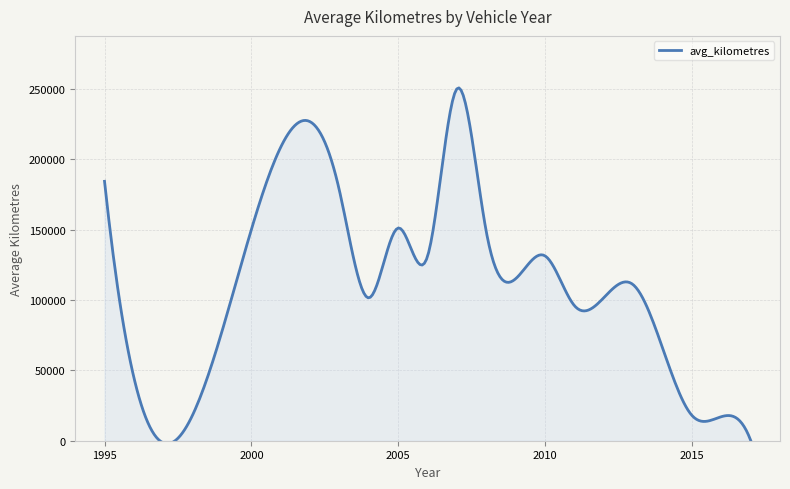

What is the difference between the maximum and minimum values?

252748.4